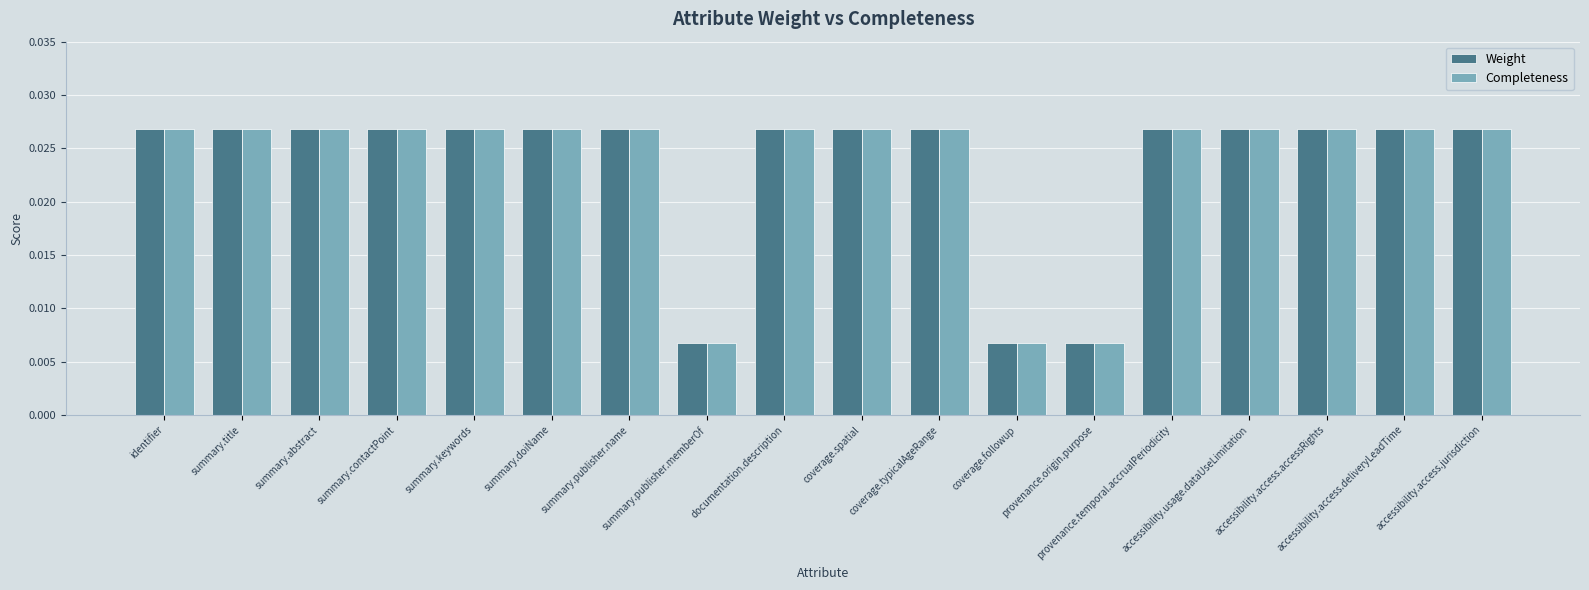

What is the label of the 12th bar from the left?

coverage.followup